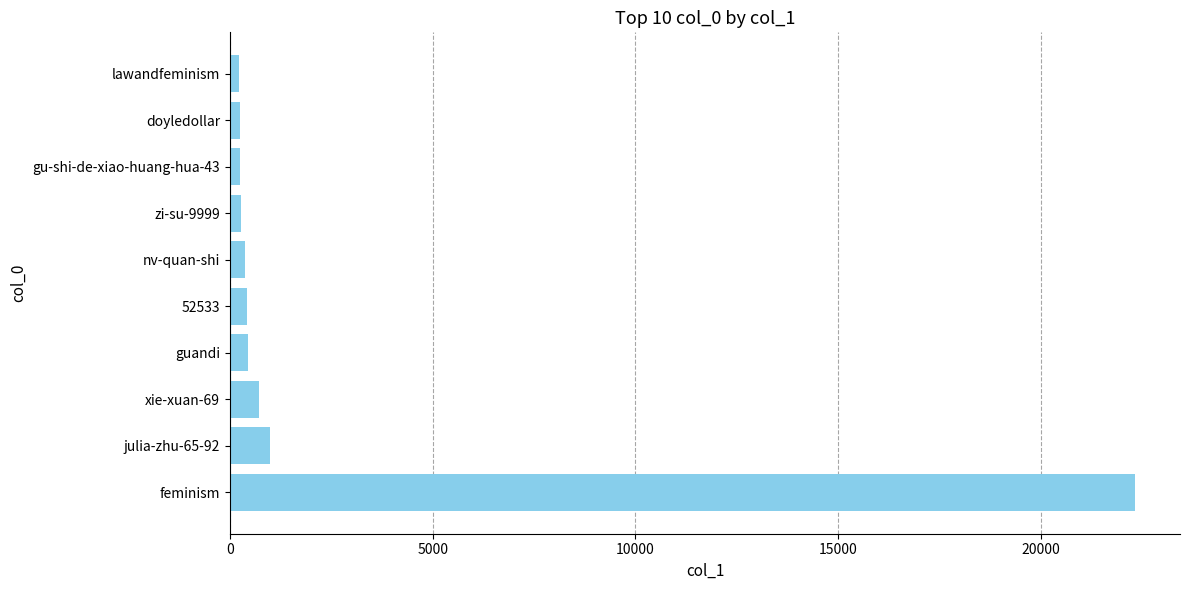

Which has a higher value, lawandfeminism or feminism?

feminism